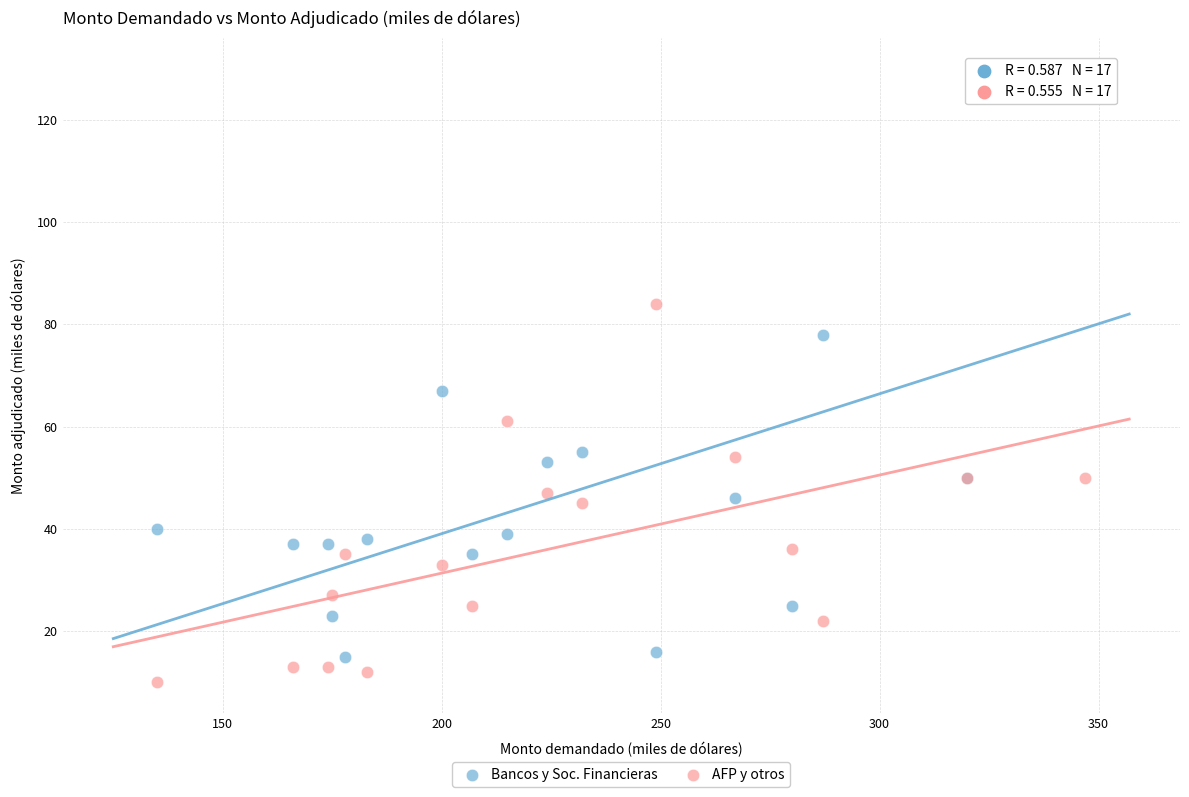

What are all the series names shown in the legend?

Bancos y Soc. Financieras, AFP y otros